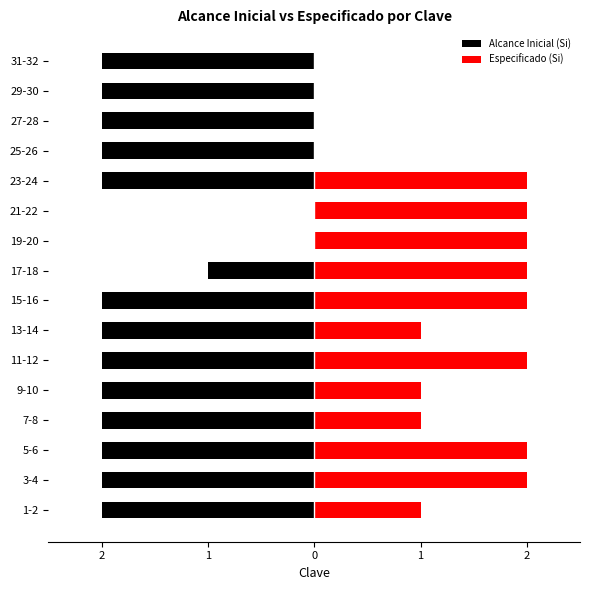

Count the number of data series in this chart.

2